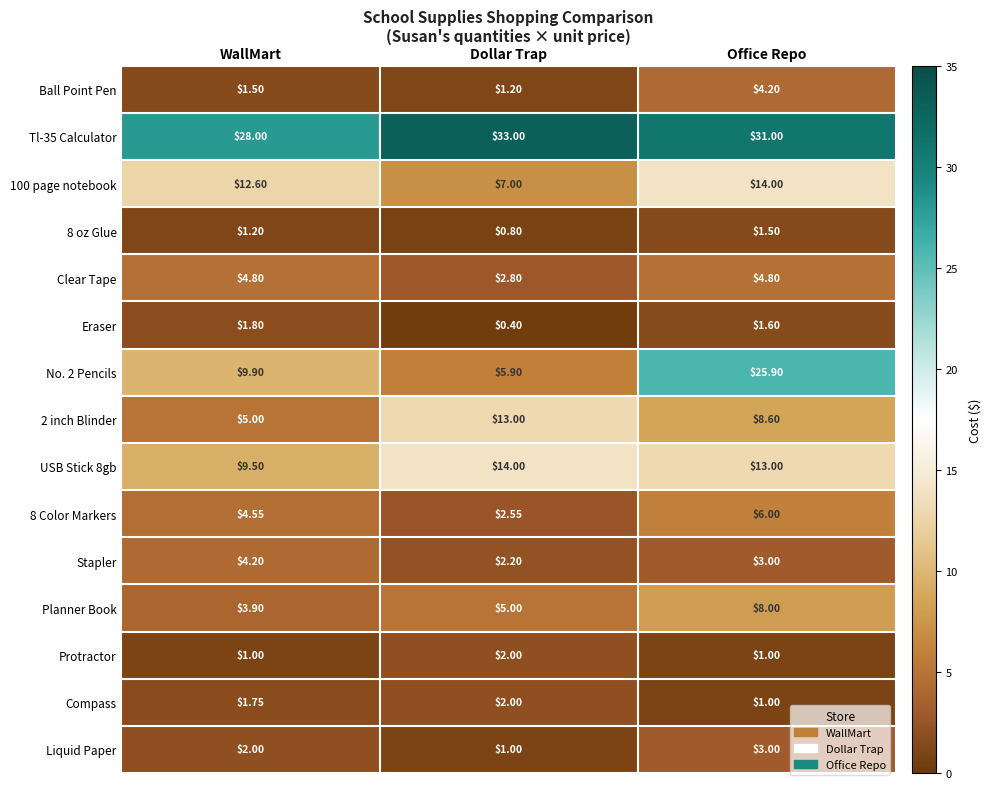

Which category has the highest value across all series?

Dollar Trap